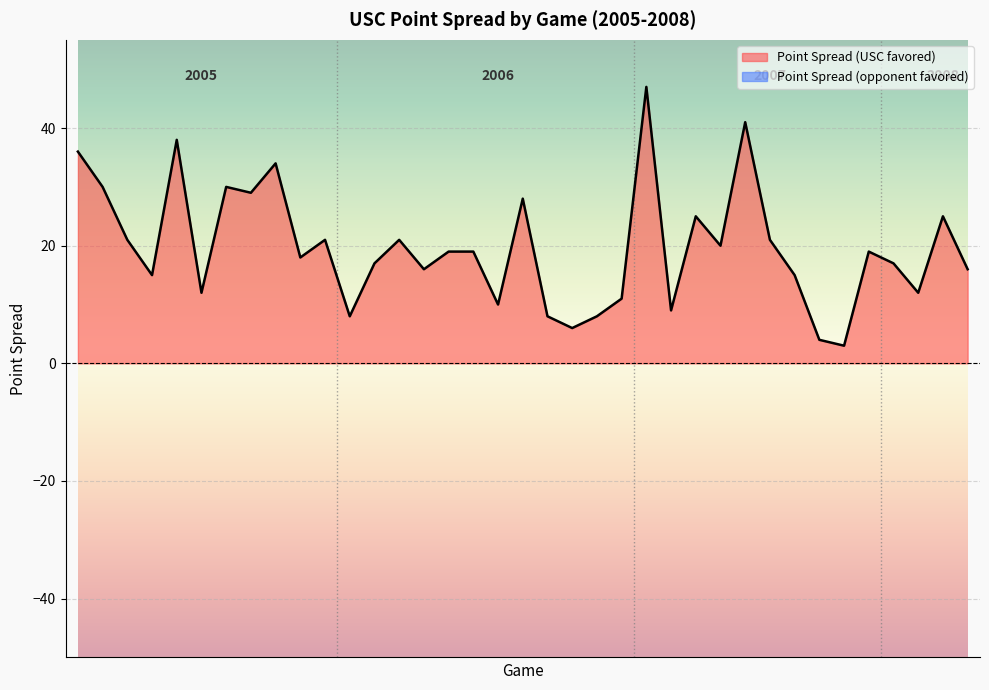

What is the sum of the values at 2005 Oregon and 2006 Notre Dame?

29